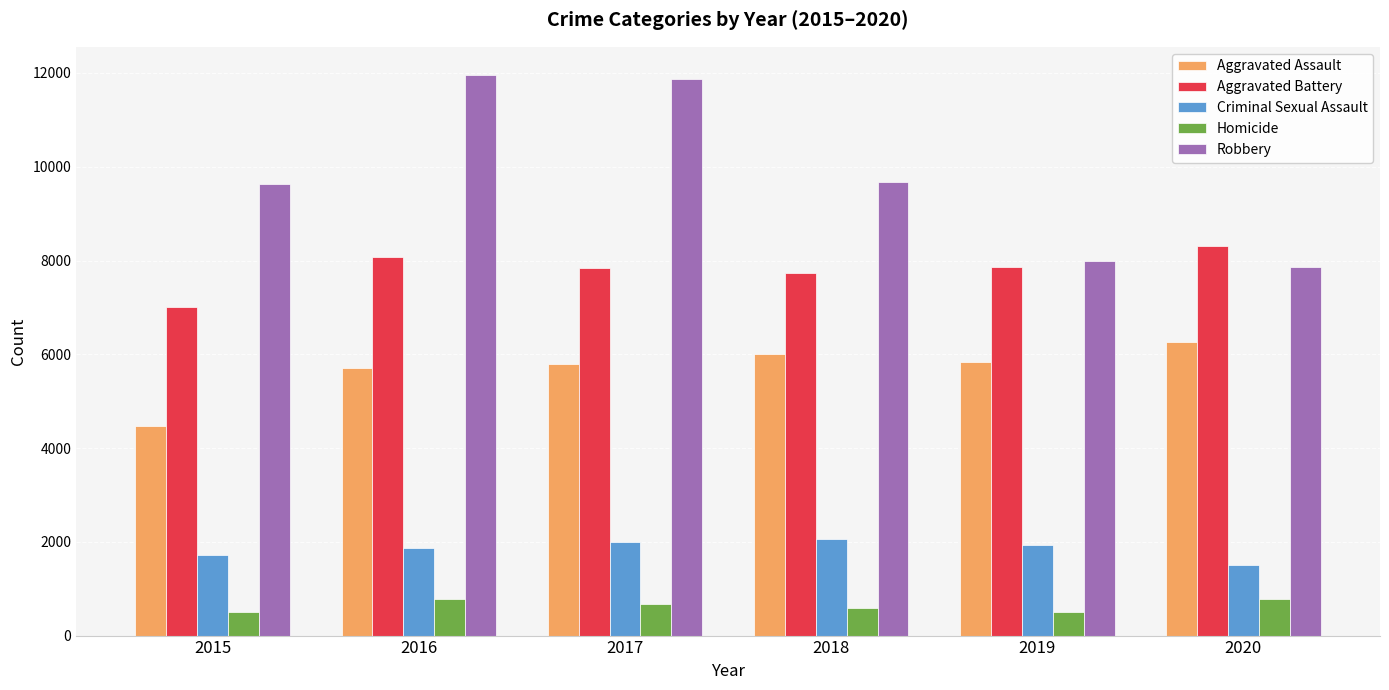

What is the value of the Robbery bar at the 1st from the left?

9638